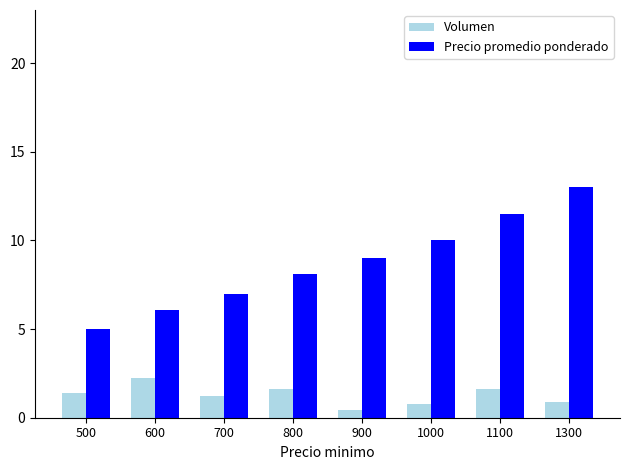

List the labels in order of Precio promedio ponderado value, largest first.

1300, 1100, 1000, 900, 800, 700, 600, 500